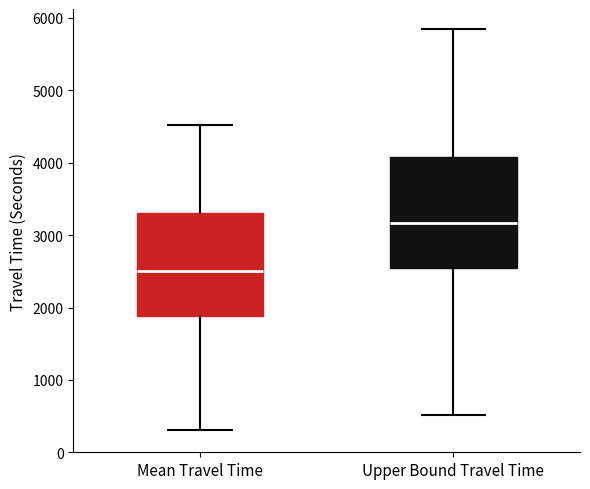

Where is the lower edge of the box for Mean Travel Time on the y-axis? The values are not printed on the chart, so give them approximately, as read against the axis.

1900